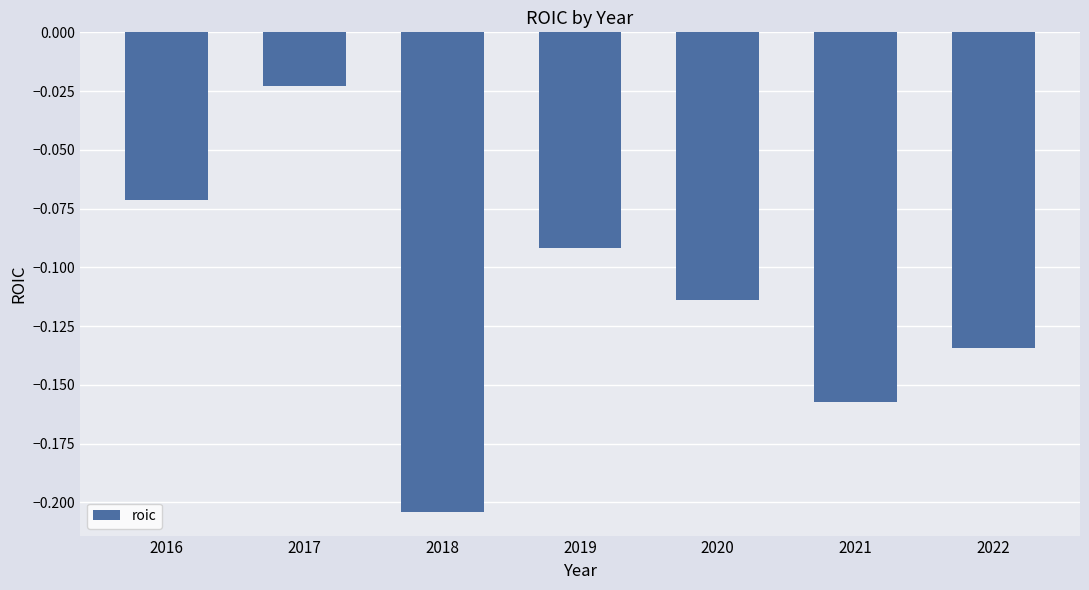

The value at 2018 is -0.1. True or false?

False